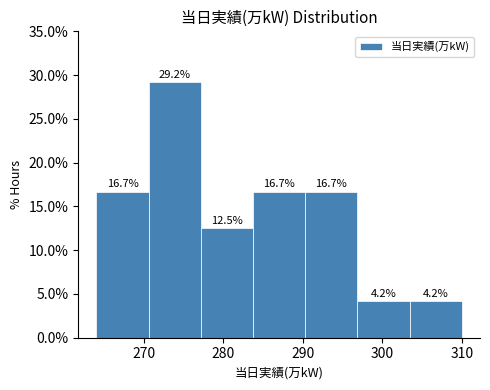

Over which range of the x-axis is the bar tallest?

271 to 277